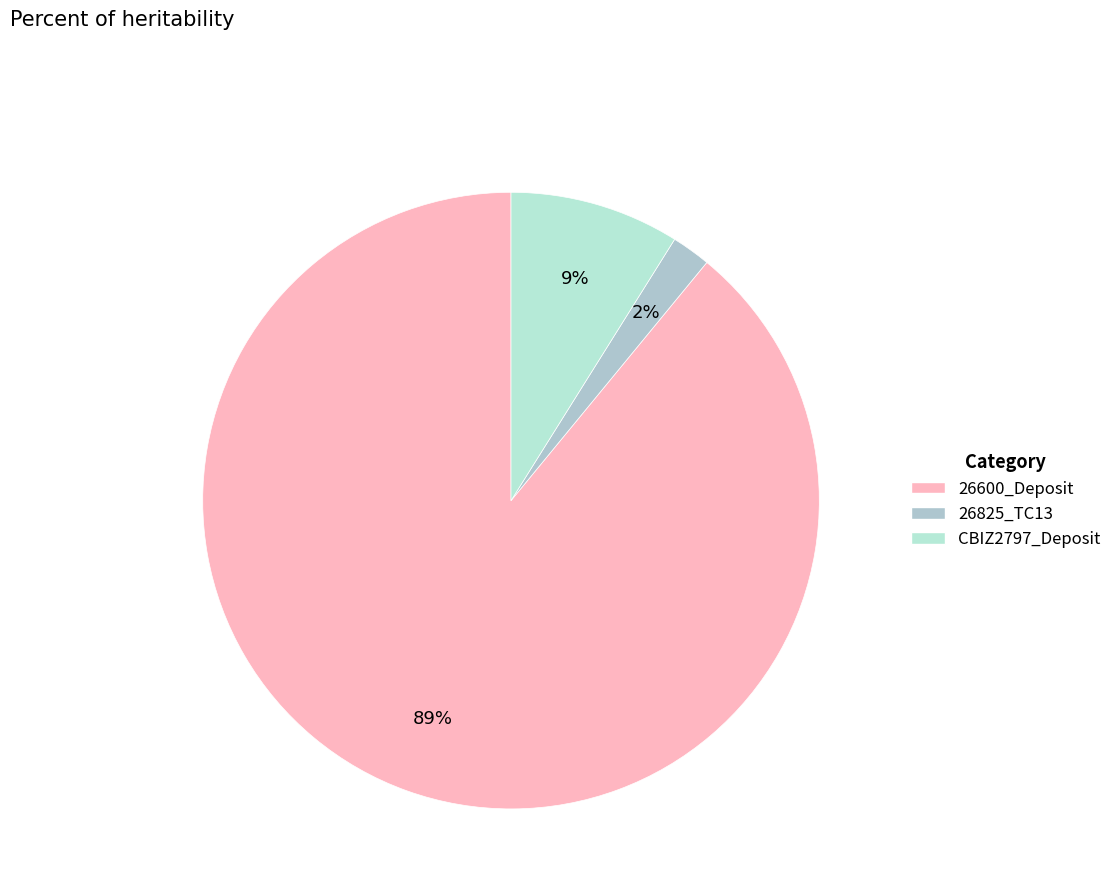

How many segments does this pie chart have?

3